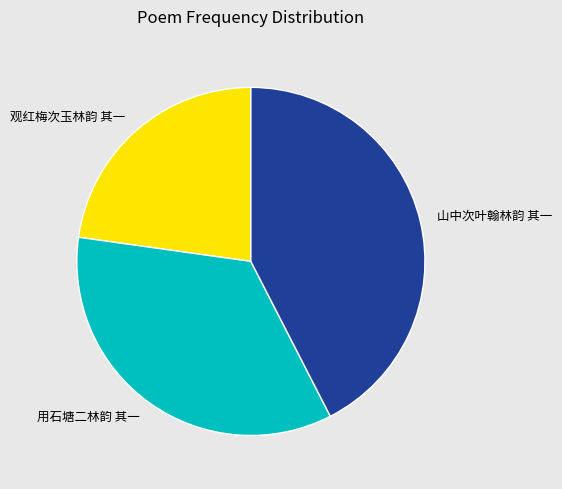

Rank the categories by value from highest to lowest.

山中次叶翰林韵 其一, 用石塘二林韵 其一, 观红梅次玉林韵 其一